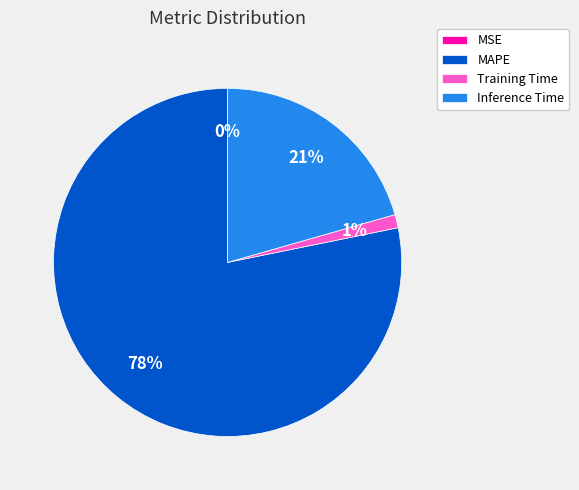

To the nearest percent, what is the average slice percentage?

25%